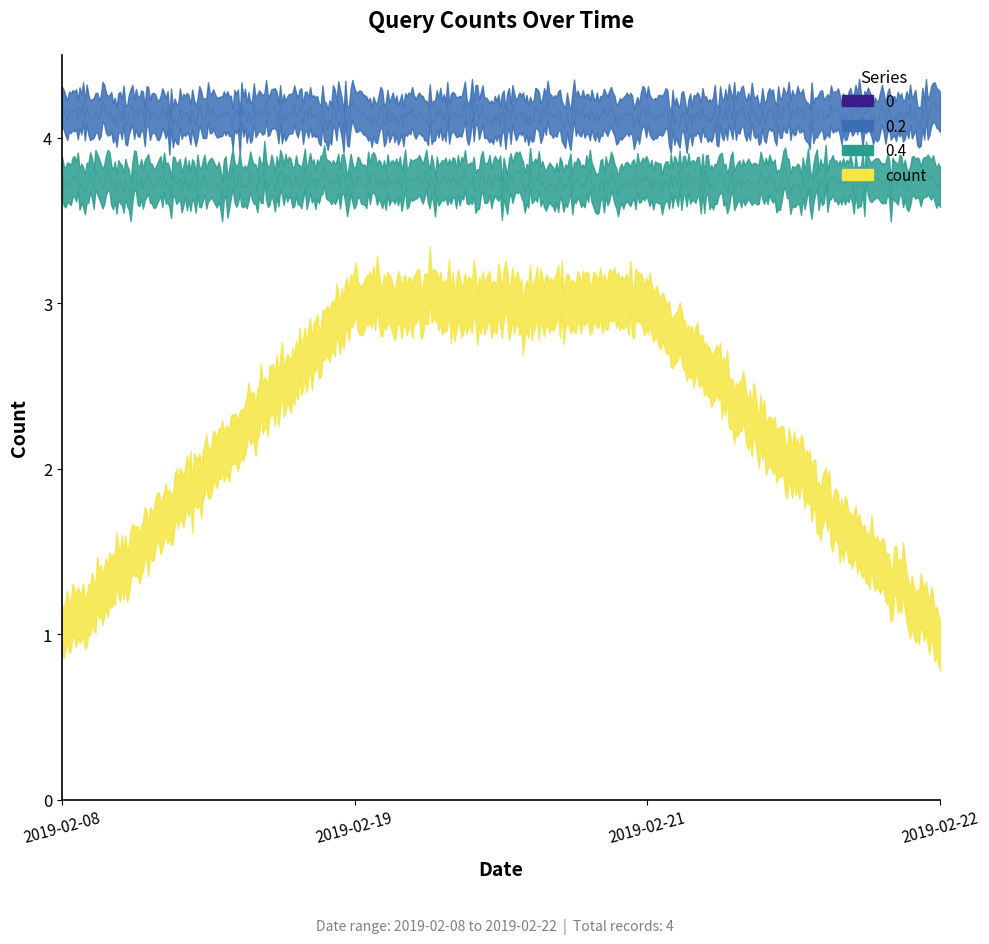

Is it true that the value at 2019-02-21 is 3?

True